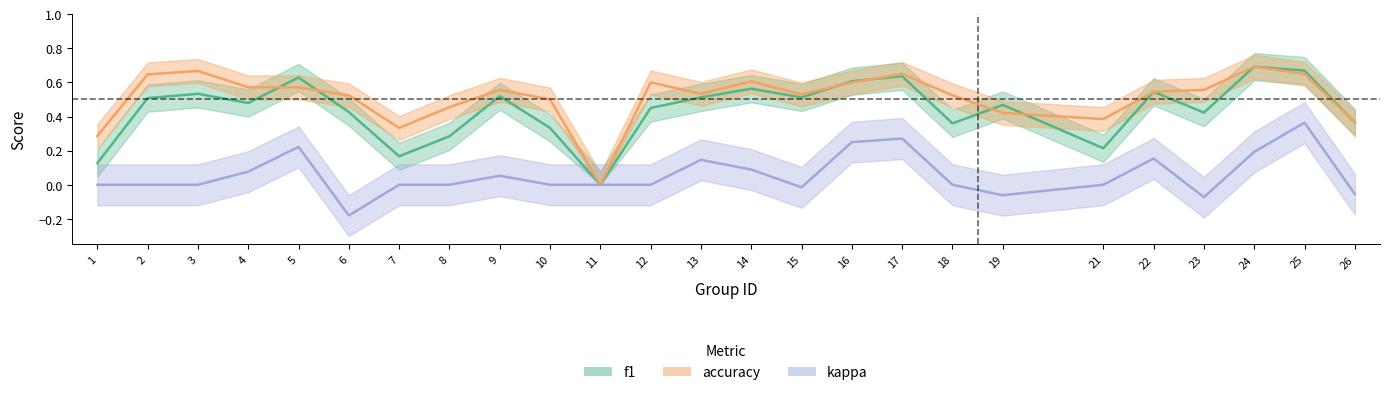

Which category has the highest value in the accuracy series?

24